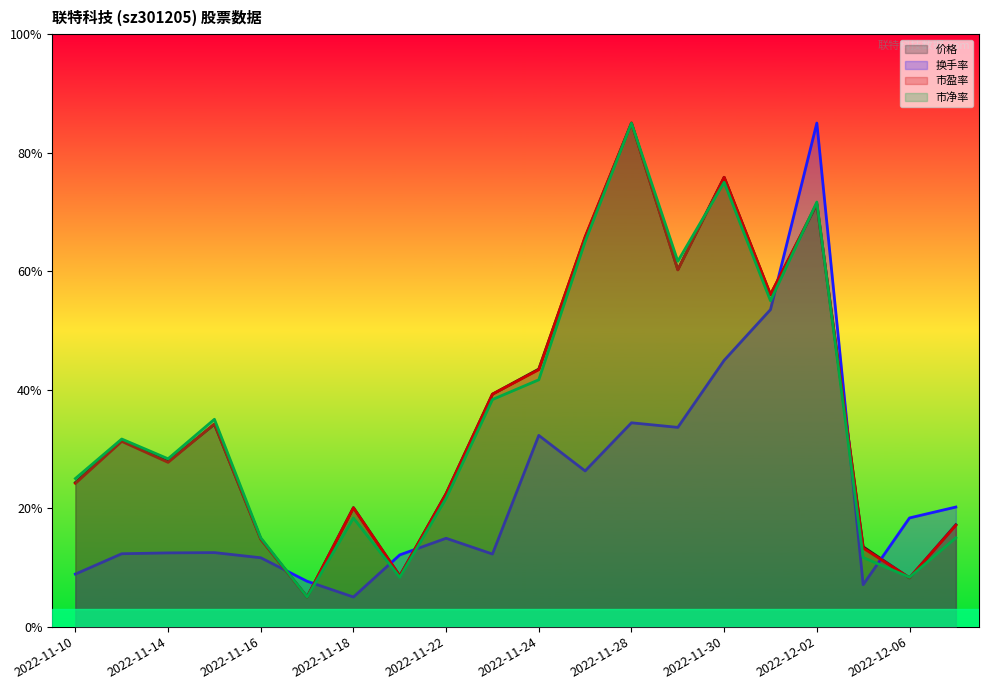

Which series has the largest range (max minus min)?

价格